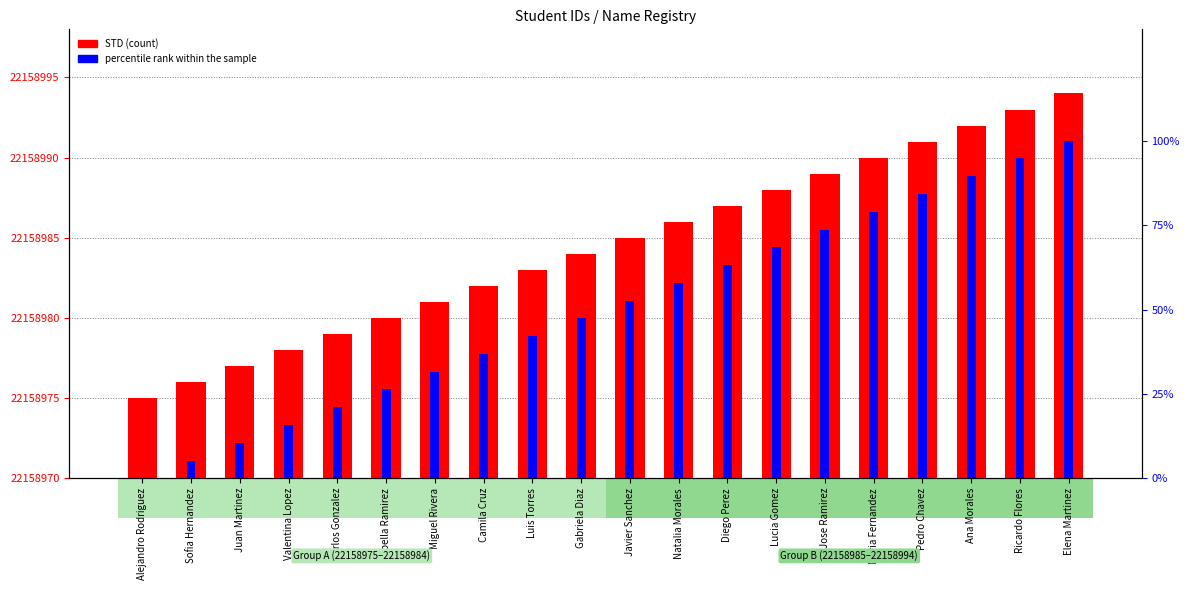

What is the maximum value shown in the chart?

100.0